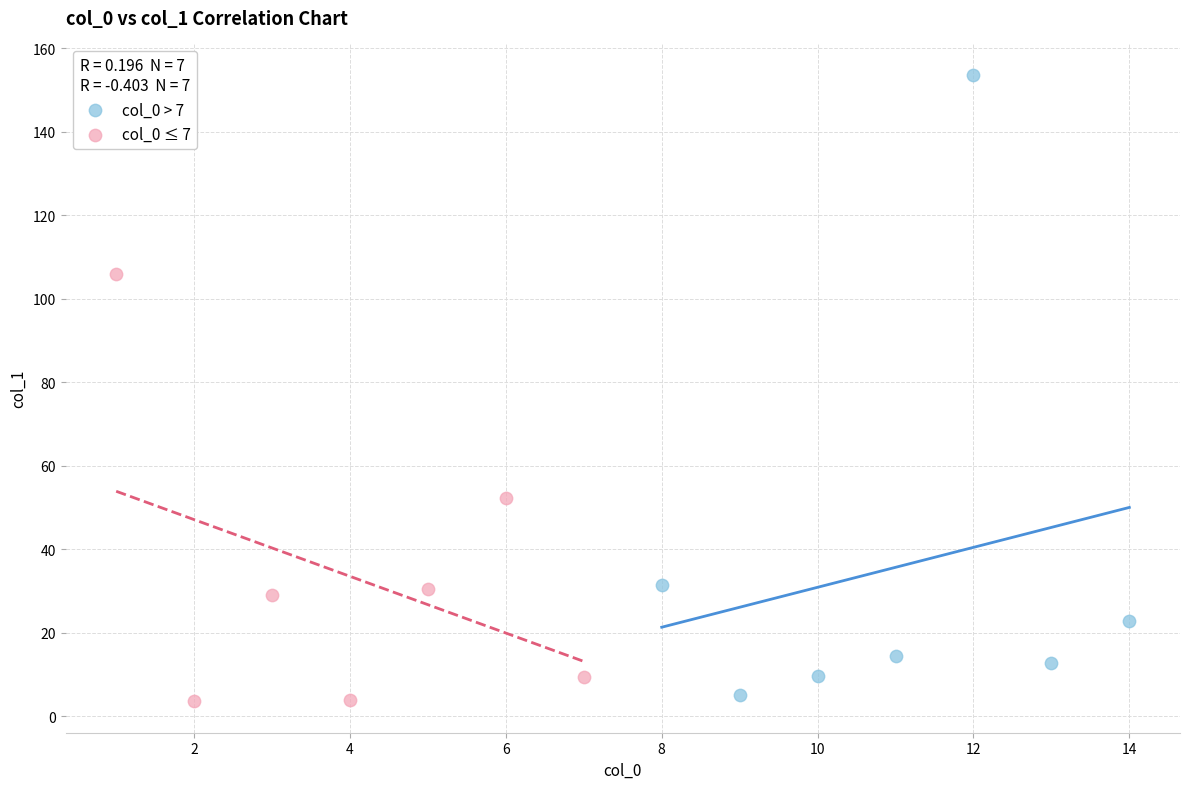

Which series contains the lowest Y value?

col_0 ≤ 7